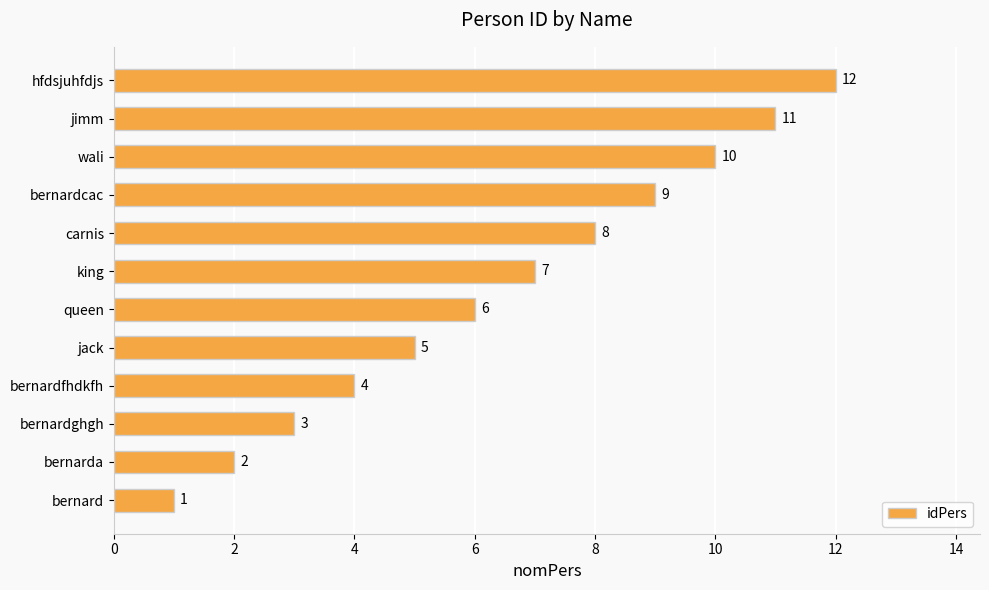

True or false: the data shows 6 at queen.

True